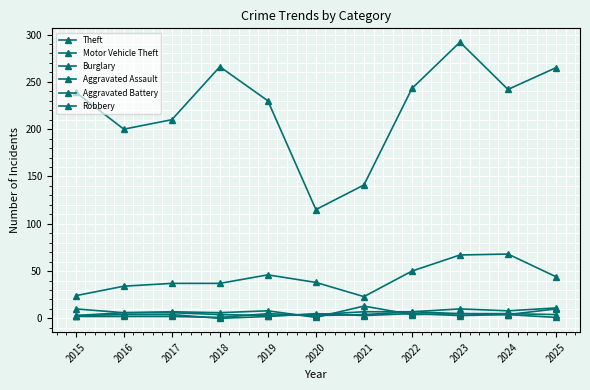

Reading left to right, list all the values displayed in this chart.

Theft: 239	200	210	266	230	115	141	243	292	242	265
Motor Vehicle Theft: 24	34	37	37	46	38	23	50	67	68	44
Burglary: 10	6	7	6	8	1	13	4	5	5	4
Aggravated Assault: 3	6	6	4	3	4	7	7	10	8	11
Aggravated Battery: 2	2	2	1	5	3	4	7	5	4	10
Robbery: 3	4	4	0	2	5	3	5	3	4	1